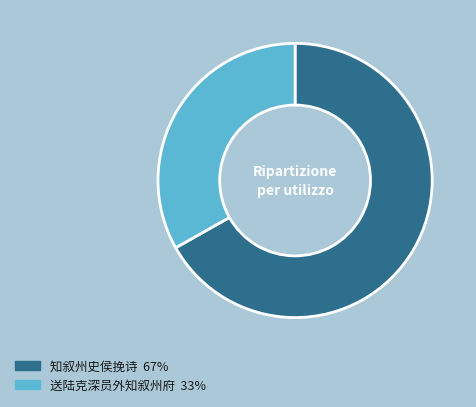

Which has a higher value, 知叙州史侯挽诗 or 送陆克深员外知叙州府?

知叙州史侯挽诗